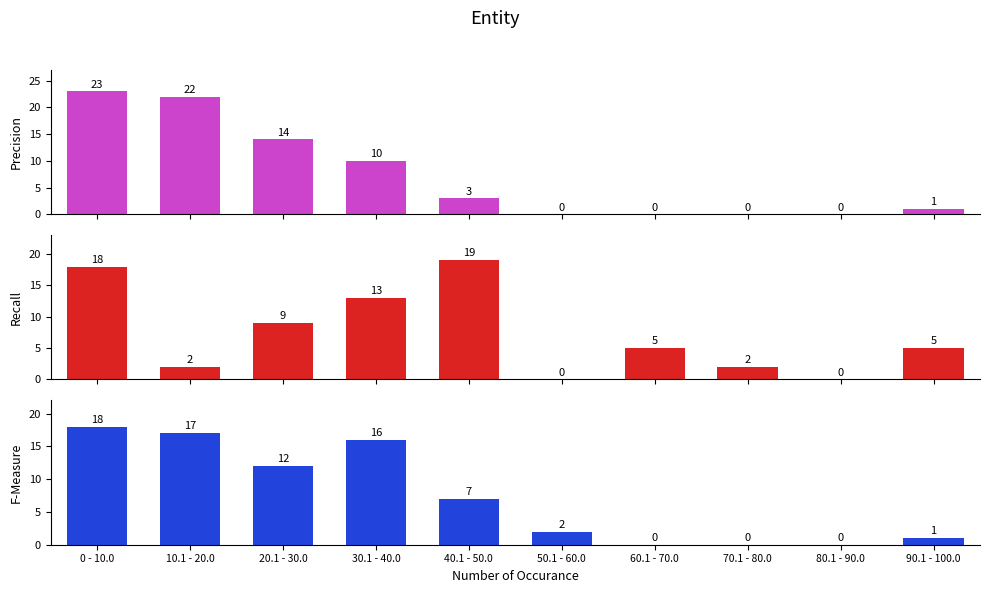

True or false: F-Measure has a value of 6 at 60.1 - 70.0.

False